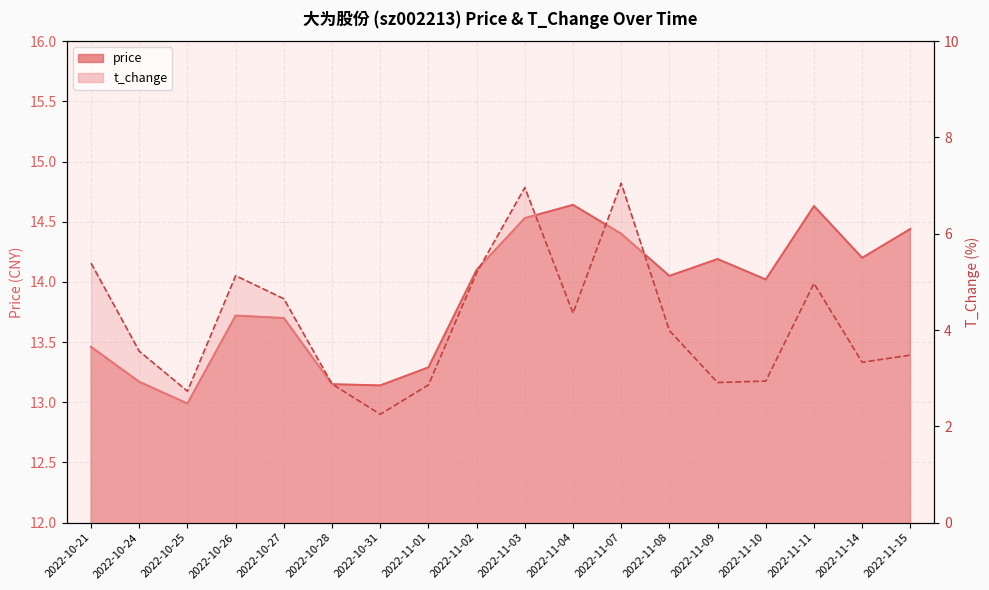

Which series has the largest total across all categories?

price